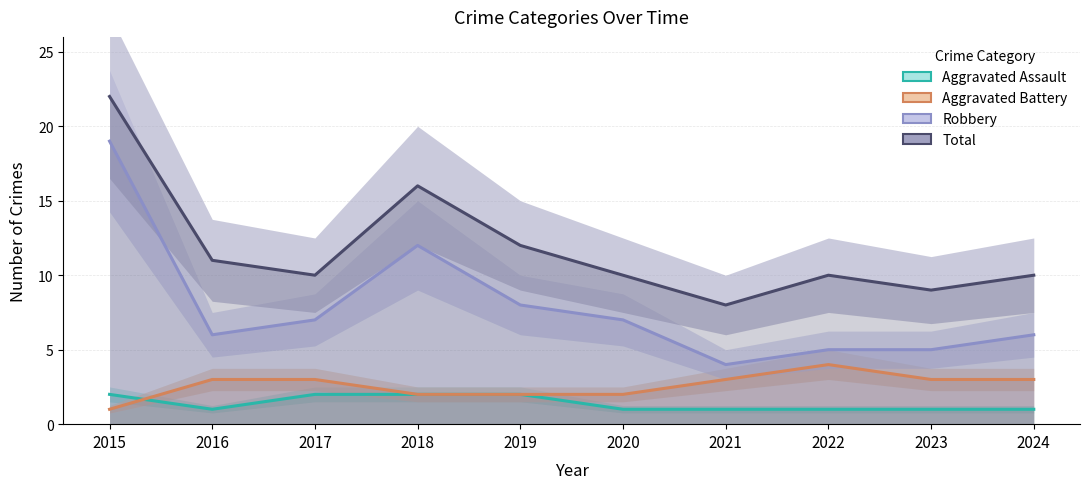

What is the difference between the highest and lowest values at 2020?

9